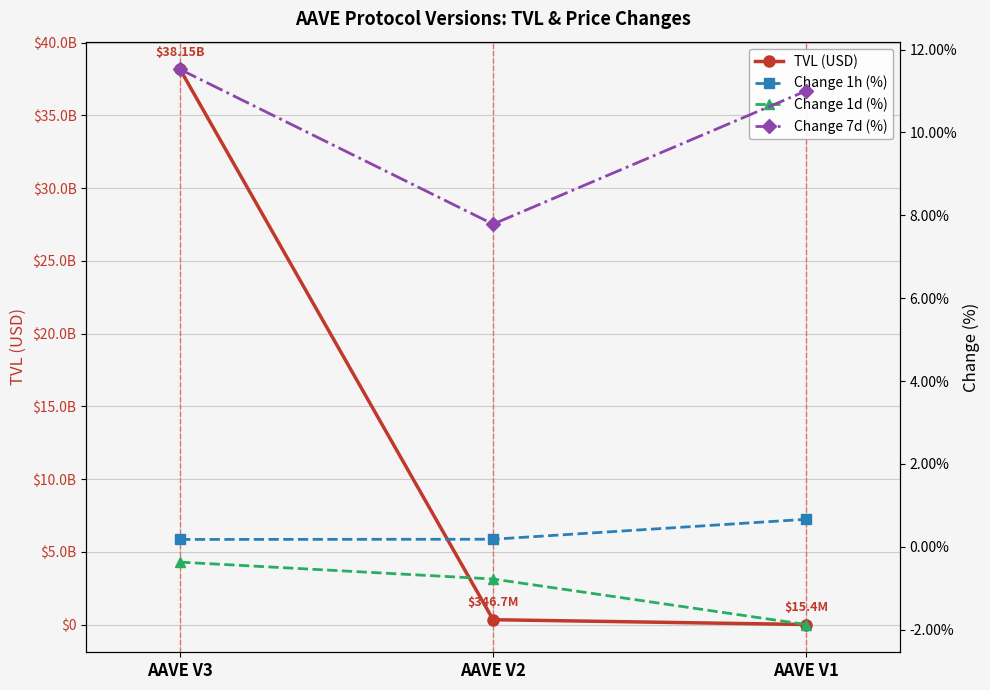

Reading right to left, what are all the values shown in this chart?

TVL (USD): 15438183.9	346734000.6	38154607276.8
Change 1h (%): 0.7	0.2	0.2
Change 1d (%): -1.9	-0.8	-0.4
Change 7d (%): 11.0	7.8	11.5